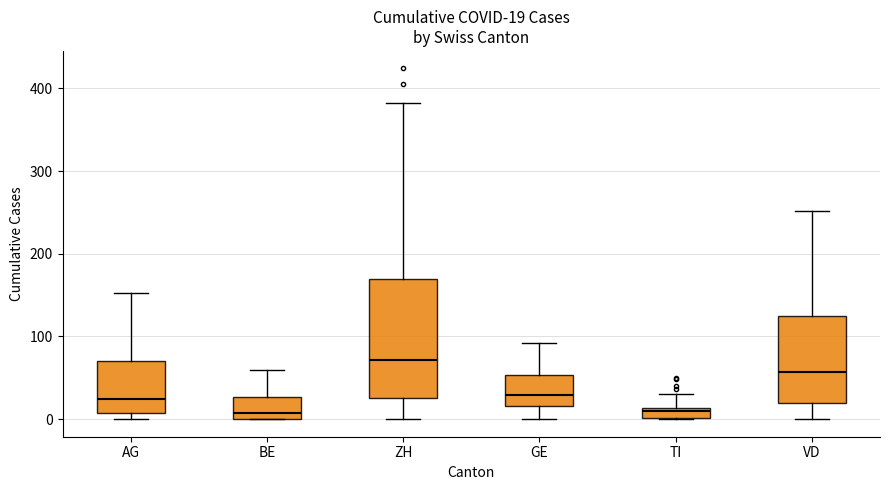

Which box is the tallest, from its lower edge to its upper edge?

ZH